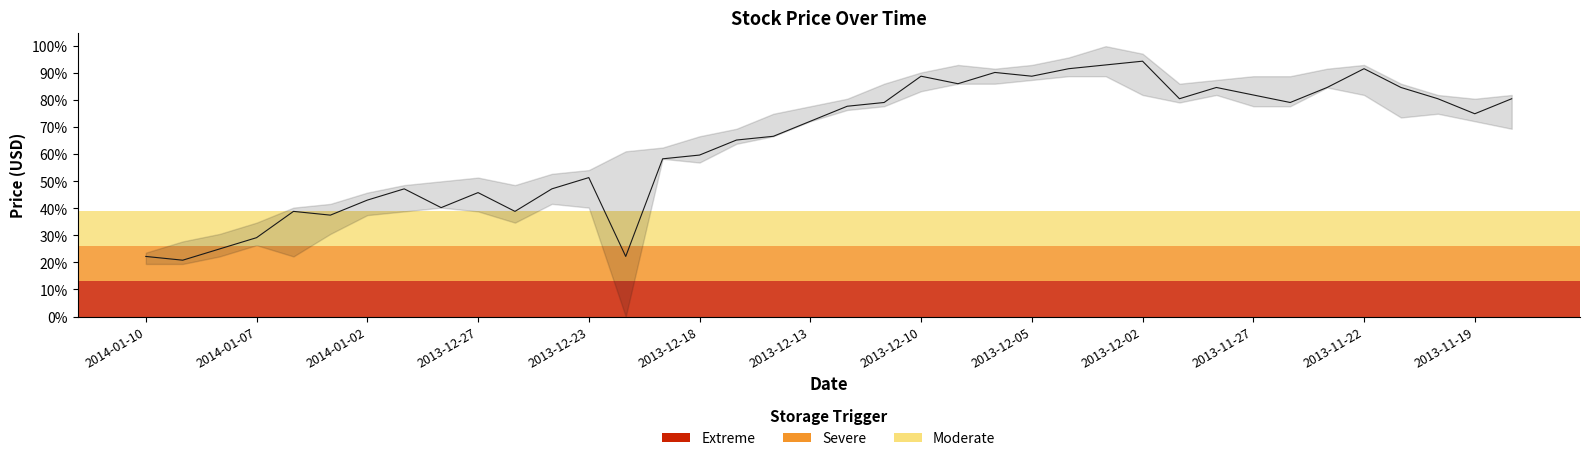

How many interior local valleys (lower than both neighbors) does the data have?

10